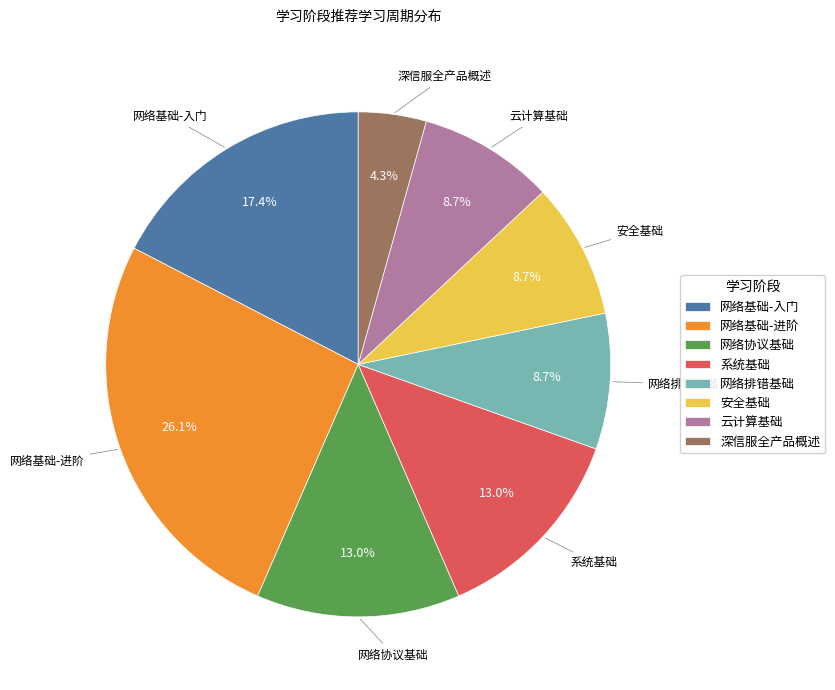

Which has a higher value, 安全基础 or 系统基础?

系统基础